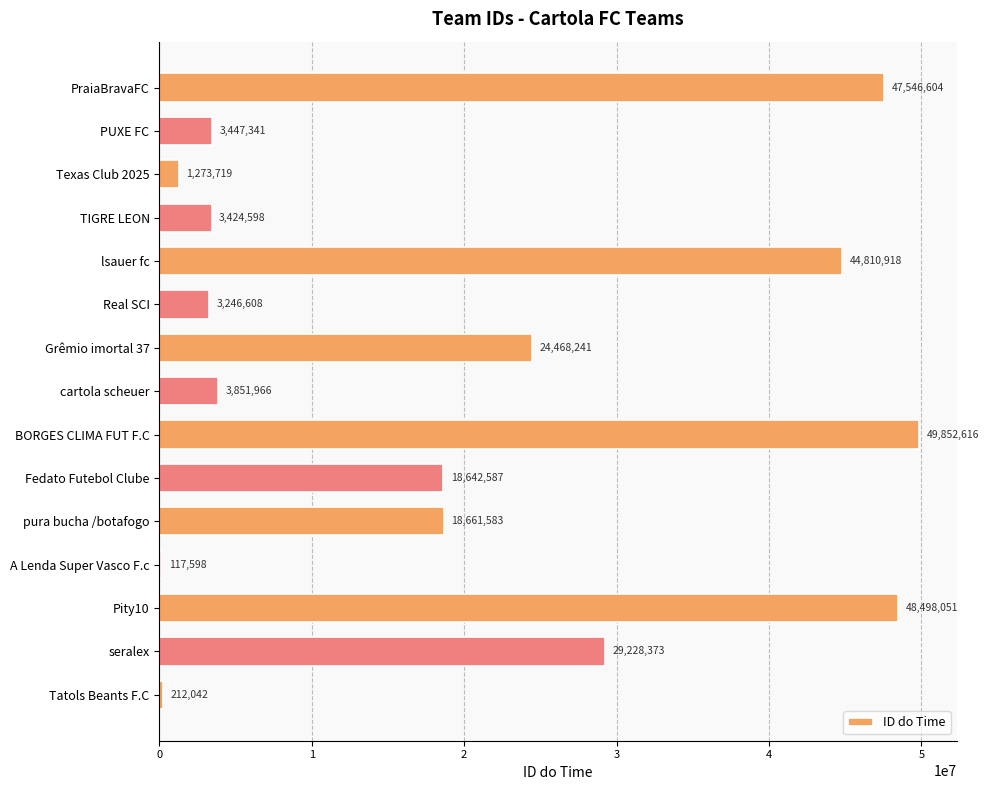

How many categories are shown in the chart?

15